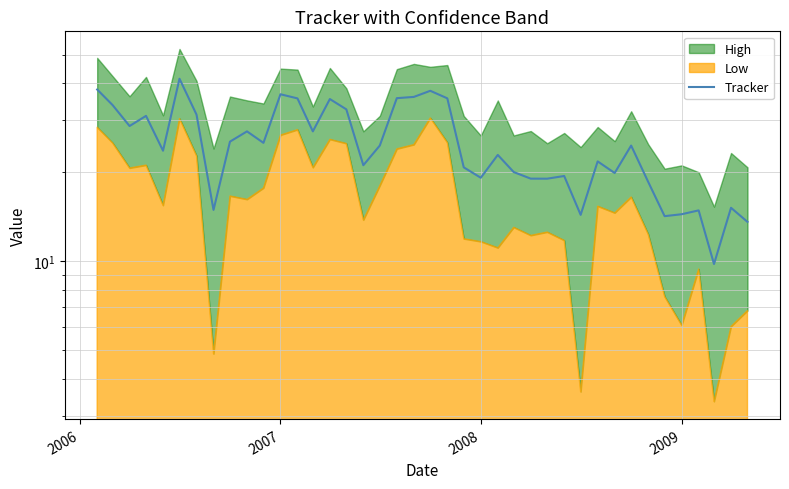

How many categories are shown in the chart?

40